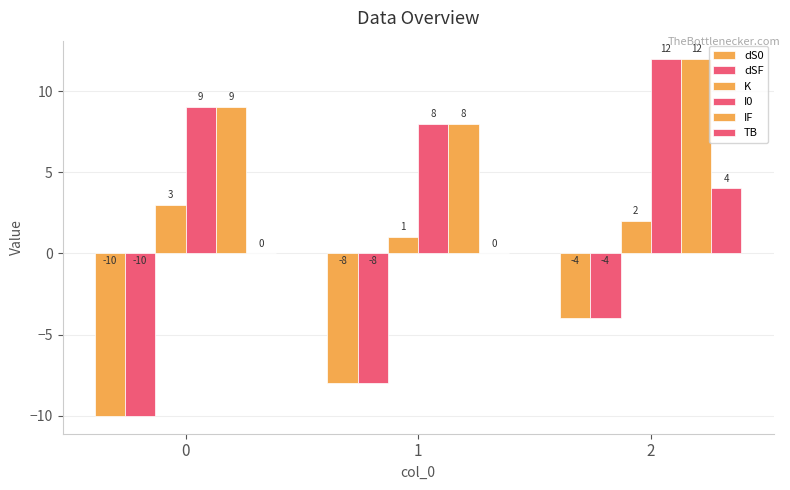

Are the bars grouped side by side (vs. stacked)?

Yes